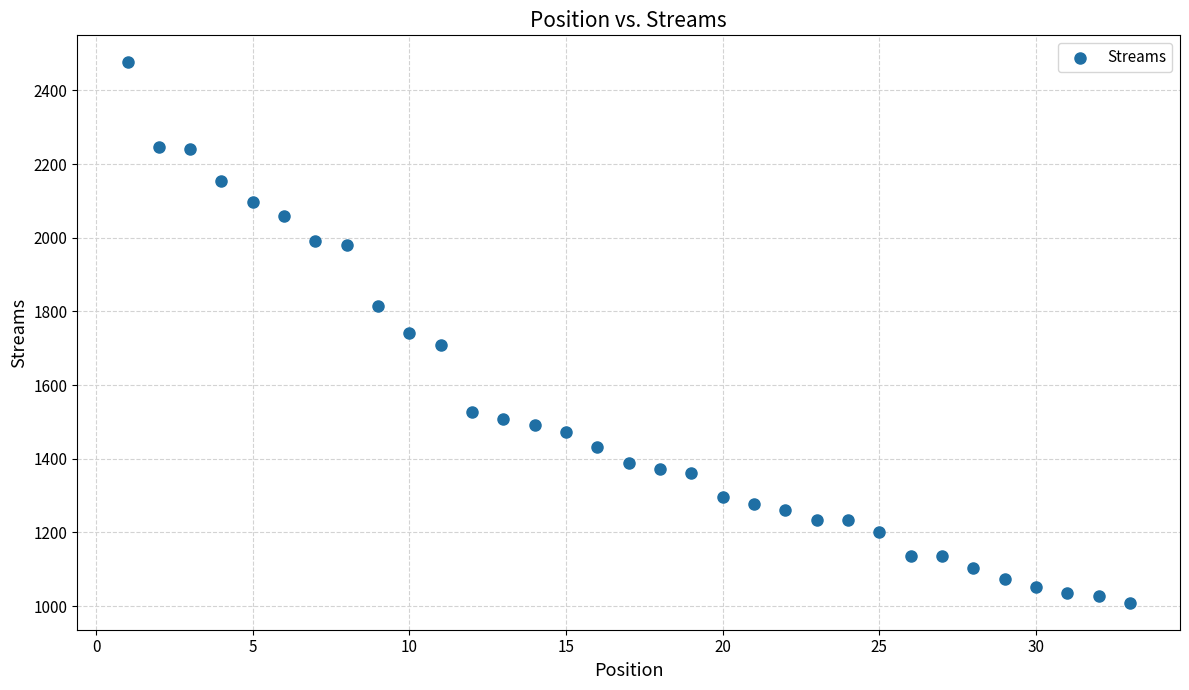

What is the range of X values (max minus min)?

32